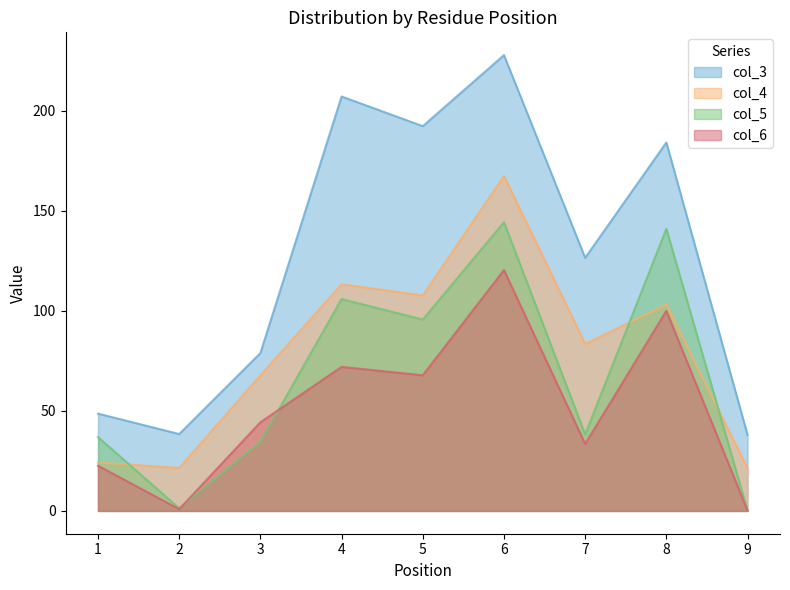

What are all the series names shown in the legend?

col_3, col_4, col_5, col_6